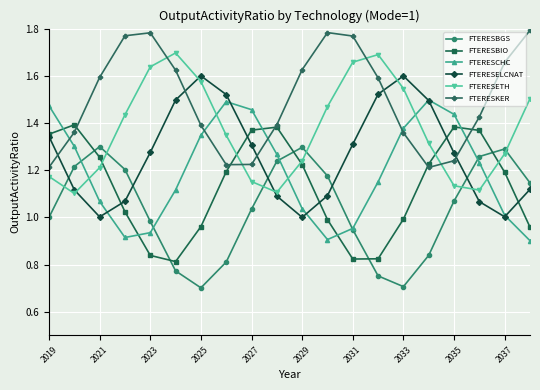

Which series has the largest total across all categories?

FTERESKER